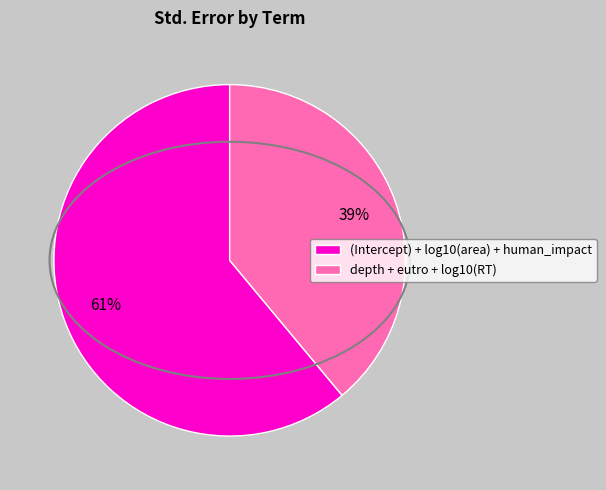

To the nearest percent, what is the average slice percentage?

50%